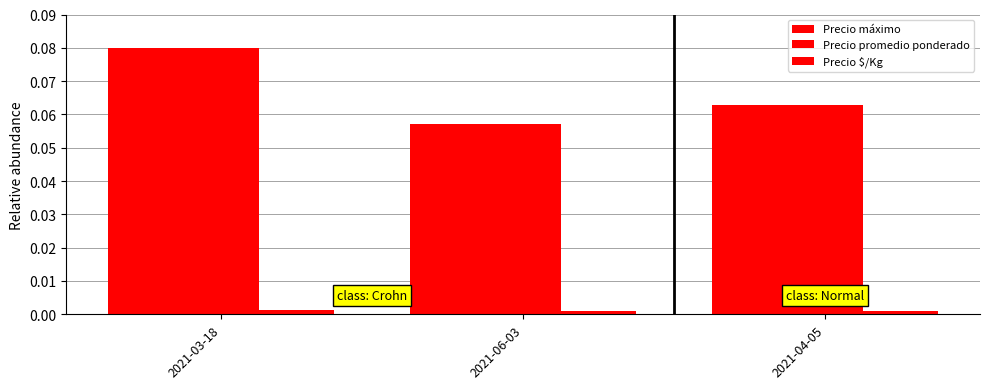

How many bars are there in each group?

3